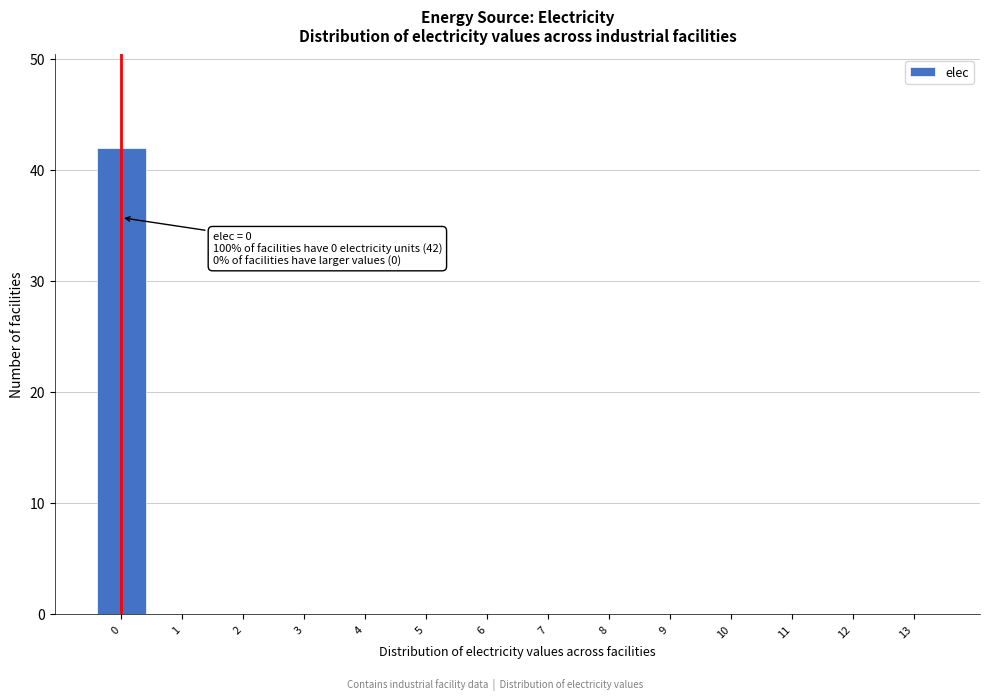

Reading left to right, extract all data points from this chart.

0=42	1=0	2=0	3=0	4=0	5=0	6=0	7=0	8=0	9=0	10=0	11=0	12=0	13=0